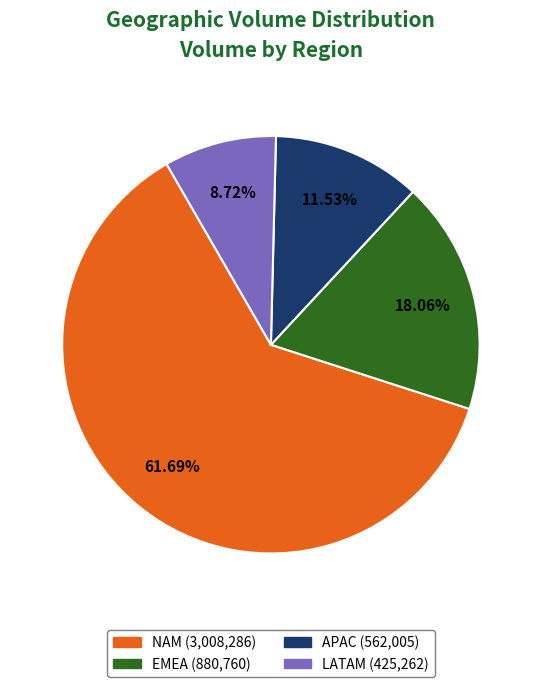

Is it true that APAC is 25% of the pie?

False